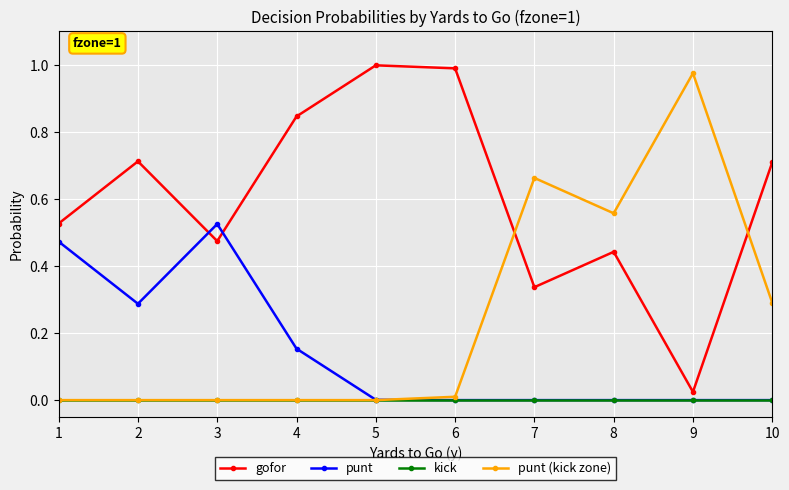

True or false: kick and gofor cross at least once.

False